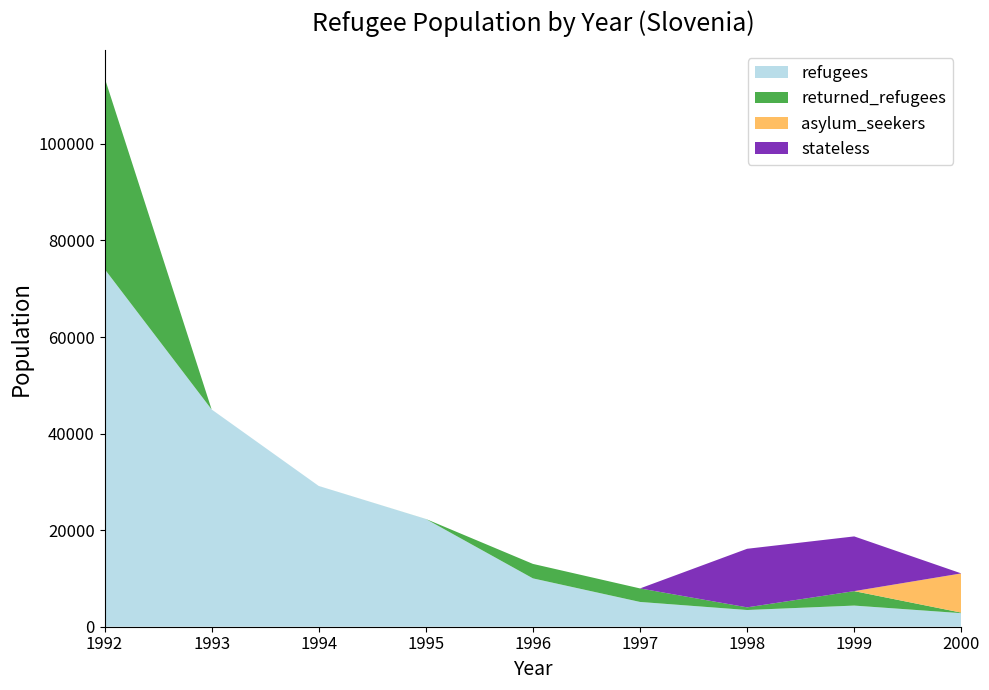

What is the lowest value of the refugees series?

2804